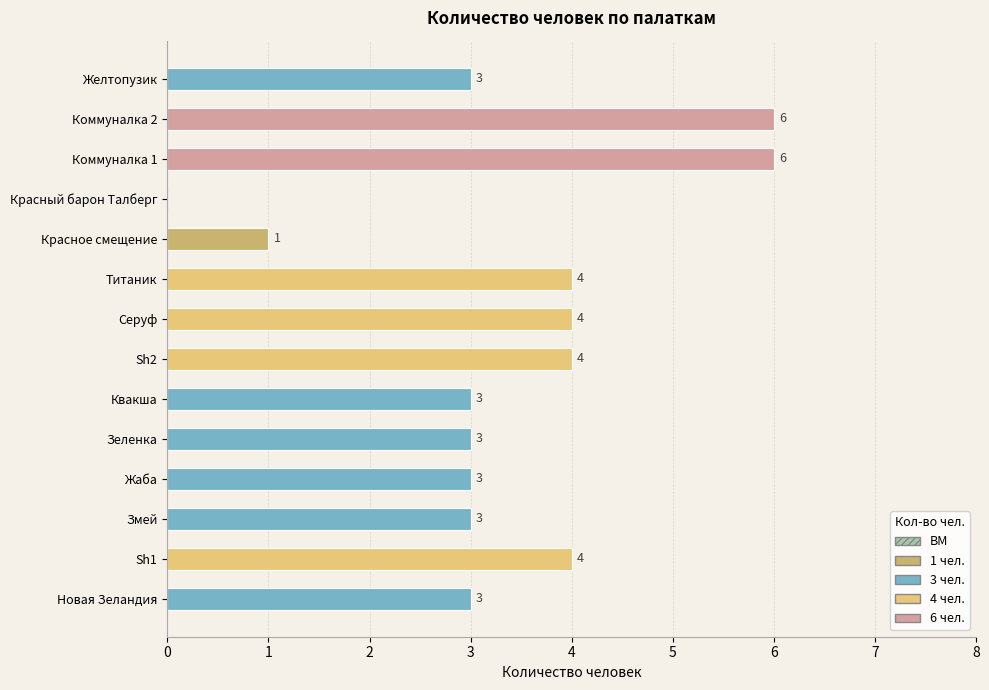

What is the greatest value displayed?

6